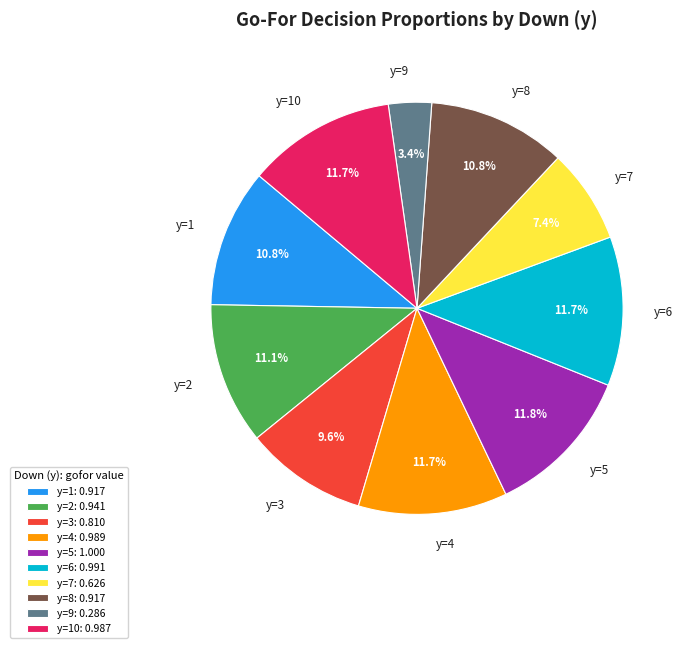

Does any single category account for the majority?

No